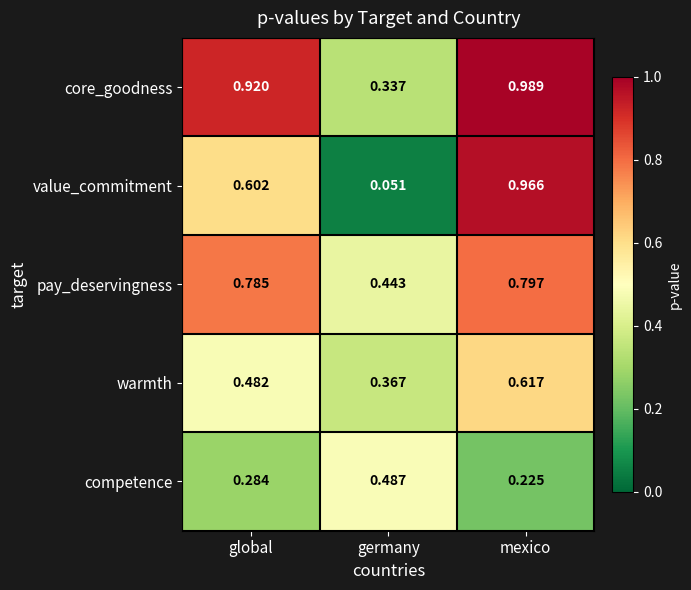

Rank the series at global from lowest to highest value.

competence, warmth, value_commitment, pay_deservingness, core_goodness